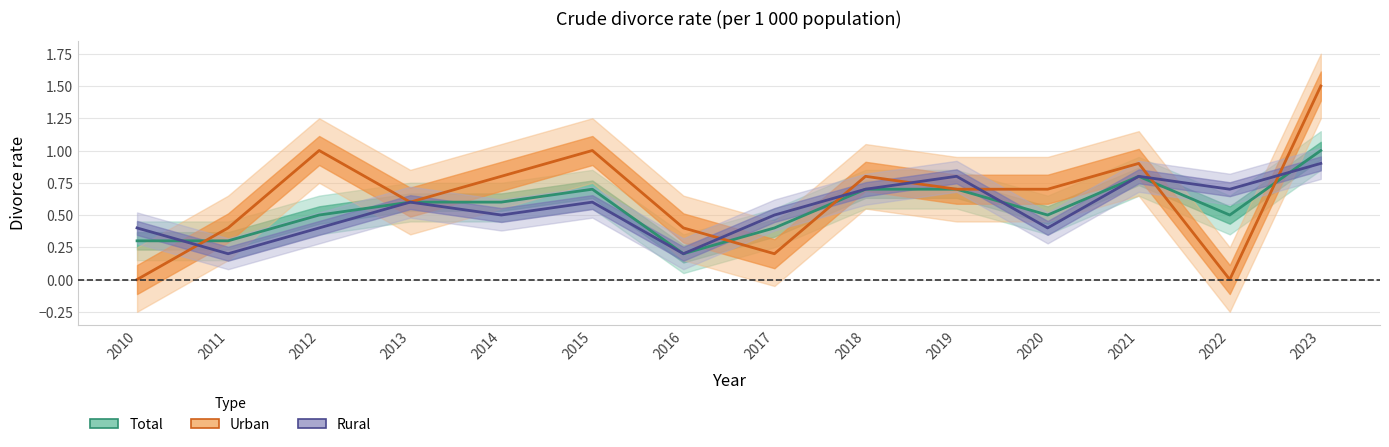

Reading left to right, what are all the values shown in this chart?

Total: 2010=0.3	2011=0.3	2012=0.5	2013=0.6	2014=0.6	2015=0.7	2016=0.2	2017=0.4	2018=0.7	2019=0.7	2020=0.5	2021=0.8	2022=0.5	2023=1.0
Urban: 2010=0.0	2011=0.4	2012=1.0	2013=0.6	2014=0.8	2015=1.0	2016=0.4	2017=0.2	2018=0.8	2019=0.7	2020=0.7	2021=0.9	2022=0.0	2023=1.5
Rural: 2010=0.4	2011=0.2	2012=0.4	2013=0.6	2014=0.5	2015=0.6	2016=0.2	2017=0.5	2018=0.7	2019=0.8	2020=0.4	2021=0.8	2022=0.7	2023=0.9